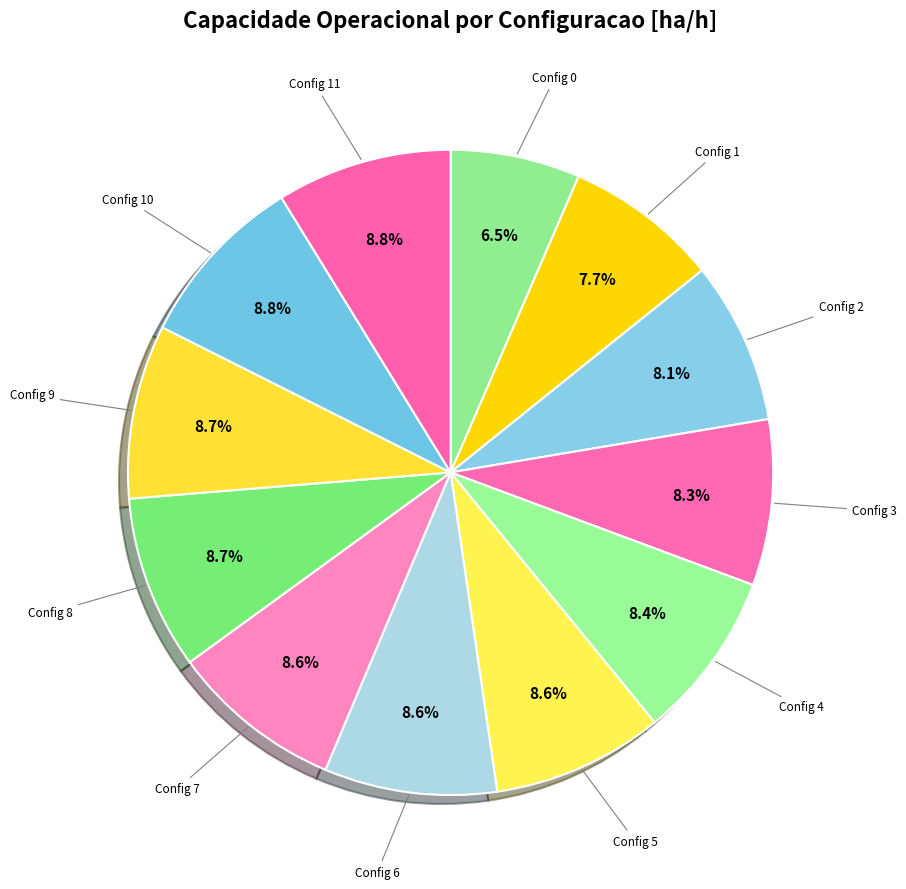

What is the smallest slice in the pie chart?

Config 0